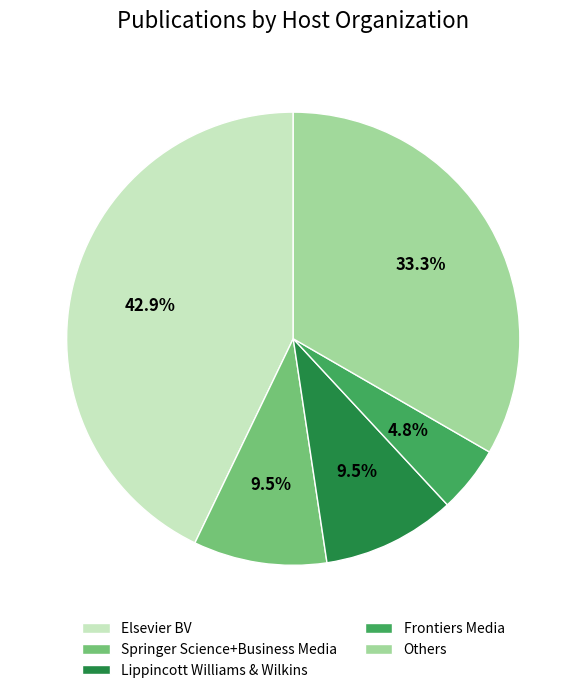

How much of the chart is everything except Lippincott Williams & Wilkins?

90.5%